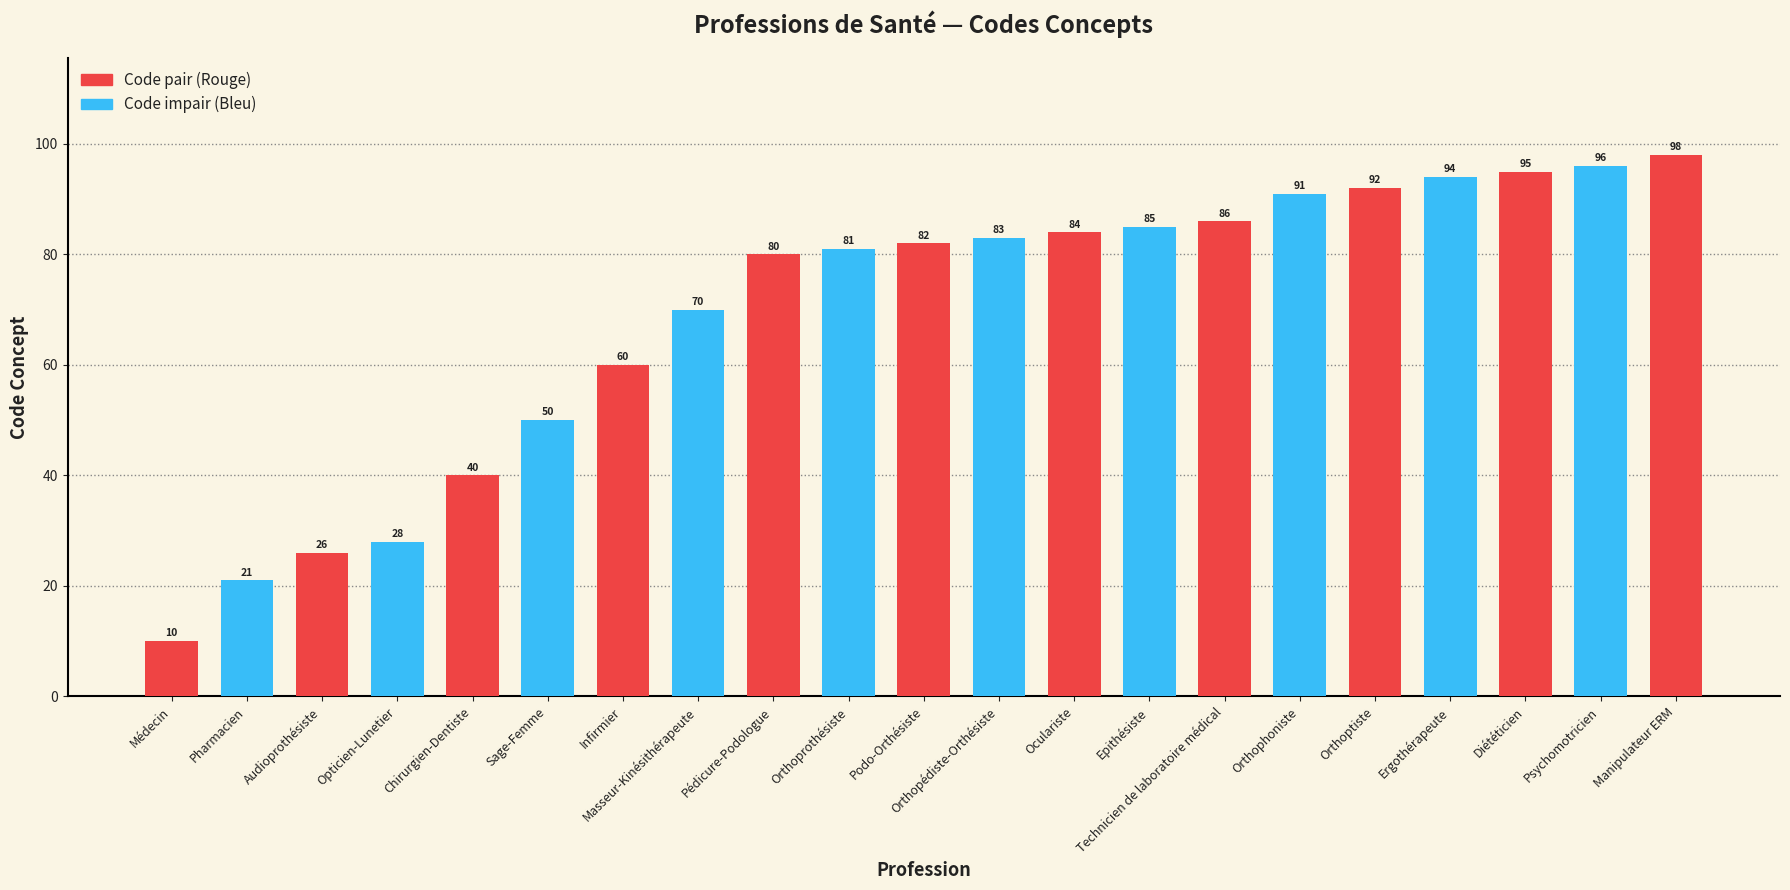

What is the value of the 14th bar from the left?

85